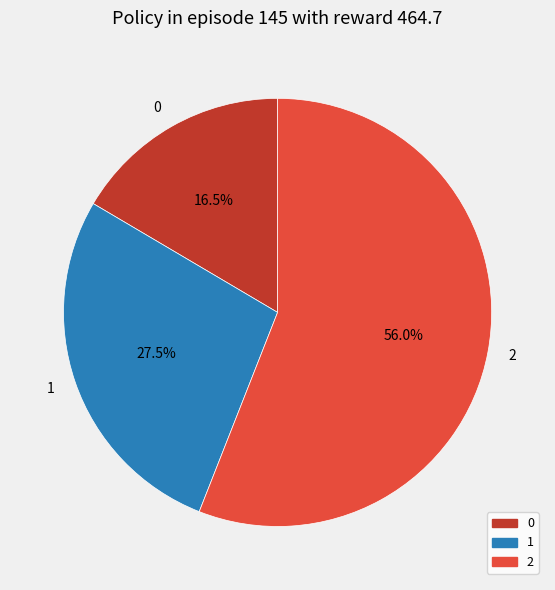

Approximately how many times larger is the value at 2 compared to 0?

3.4